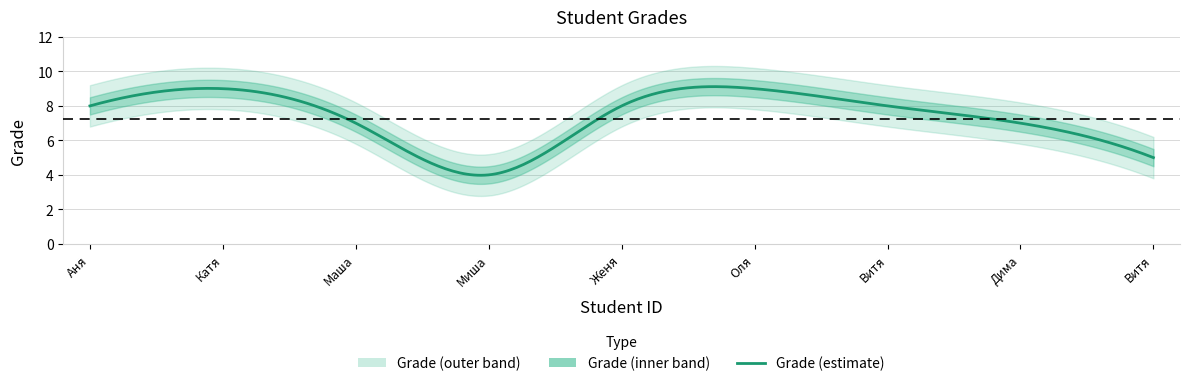

Read the value at 2.

9